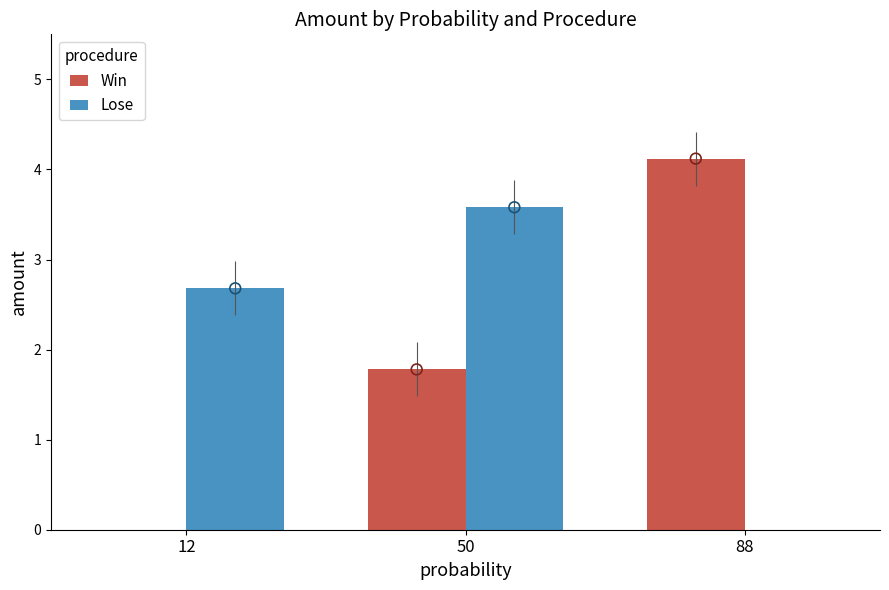

At how many categories does at least one series exceed 3?

2